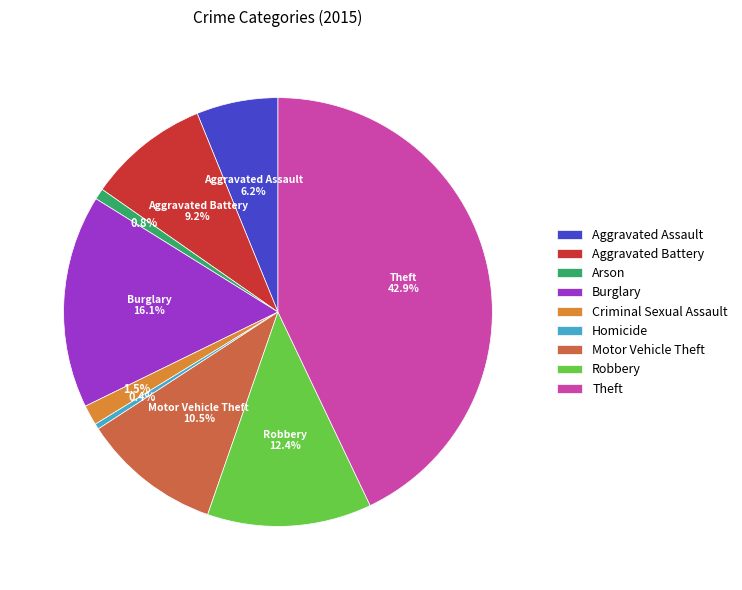

Between Criminal Sexual Assault and Robbery, which is larger?

Robbery